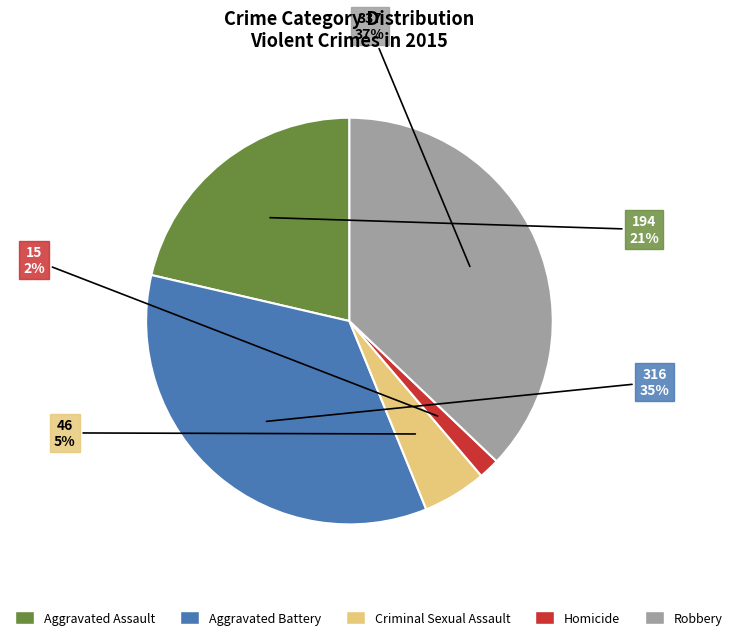

Rank the categories by value from highest to lowest.

Robbery, Aggravated Battery, Aggravated Assault, Criminal Sexual Assault, Homicide